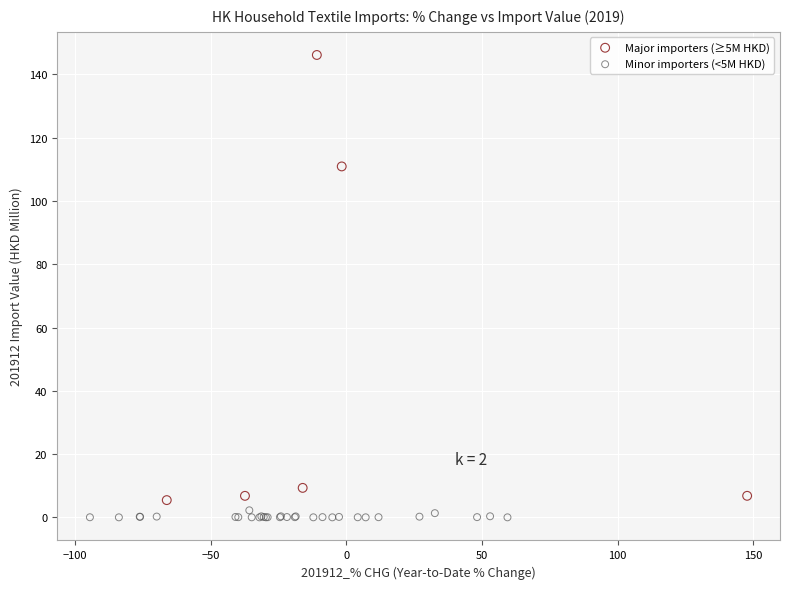

Which series has the largest Y range (max minus min)?

Major importers (≥5M HKD)